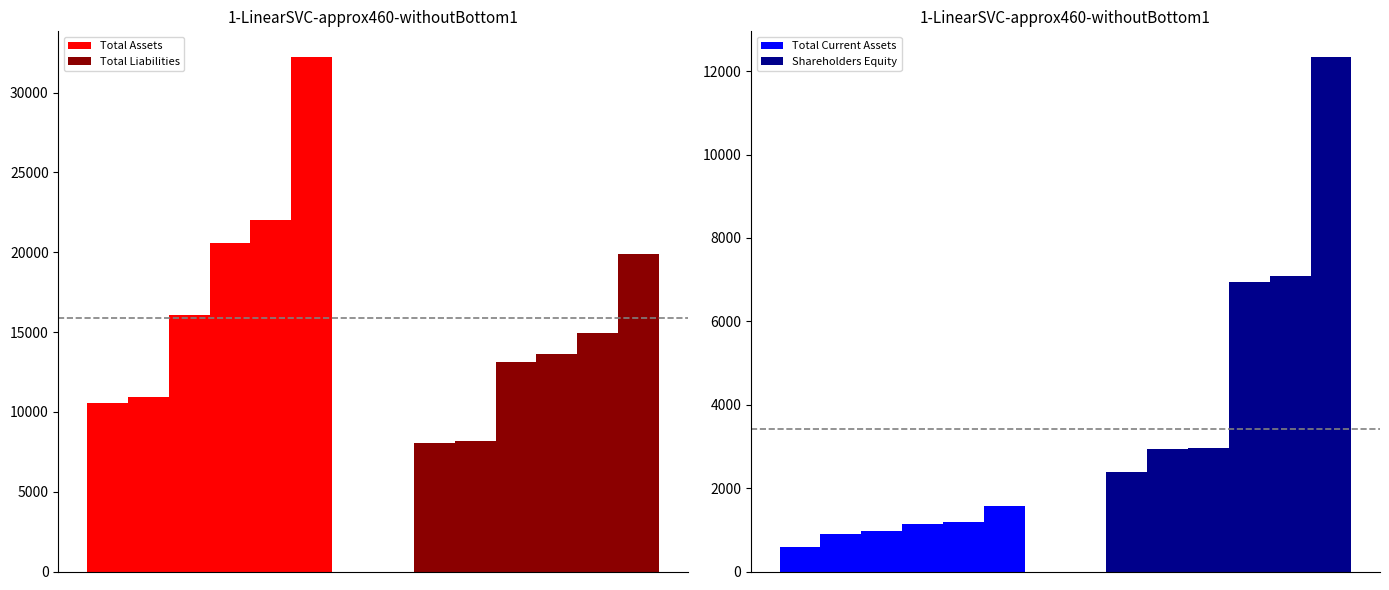

At how many categories does at least one series exceed 31858?

1